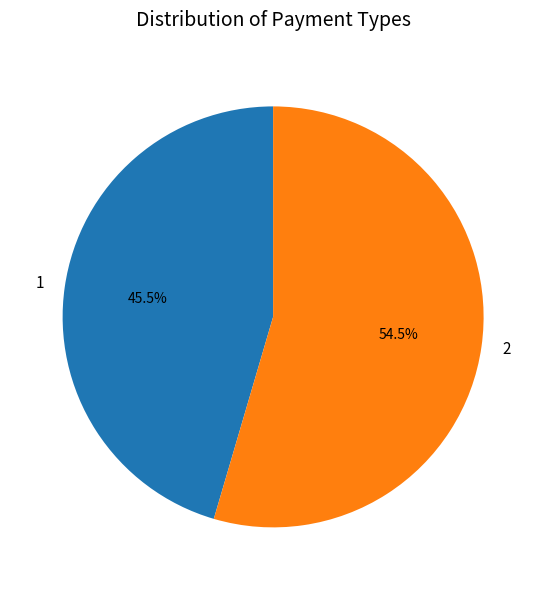

True or false: 1 accounts for 33% of the total.

False